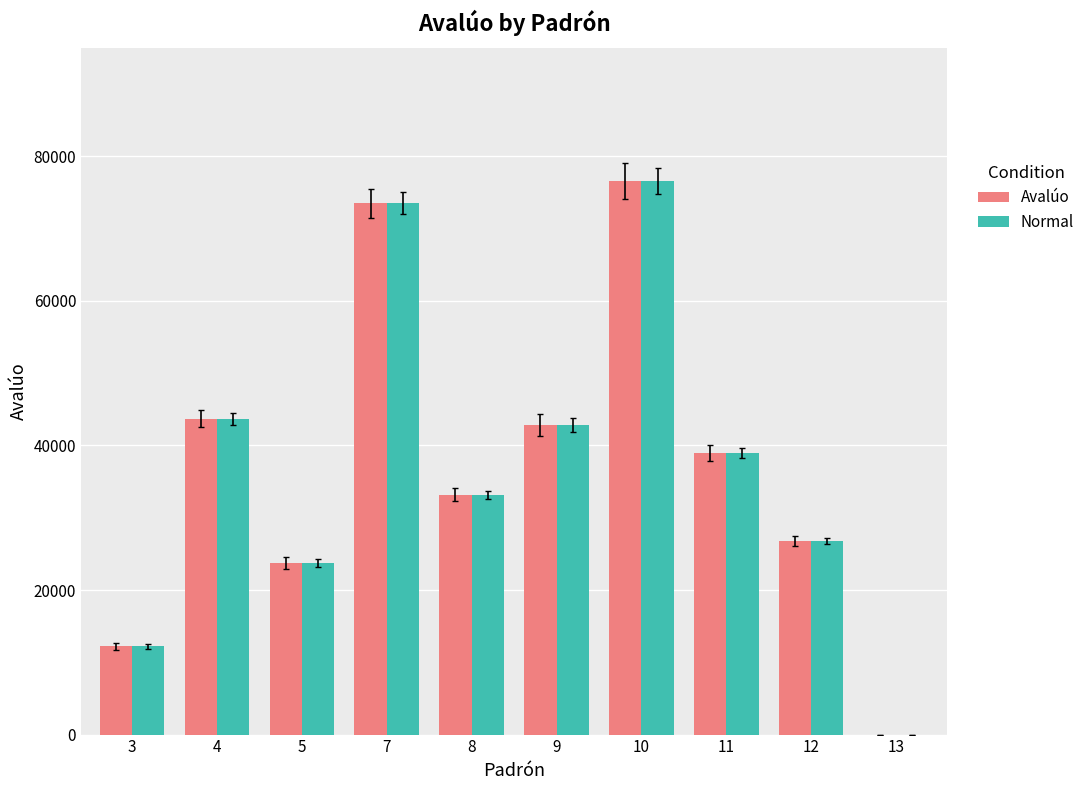

Is the value of Normal at 7 greater than the value of Avalúo at 4?

Yes